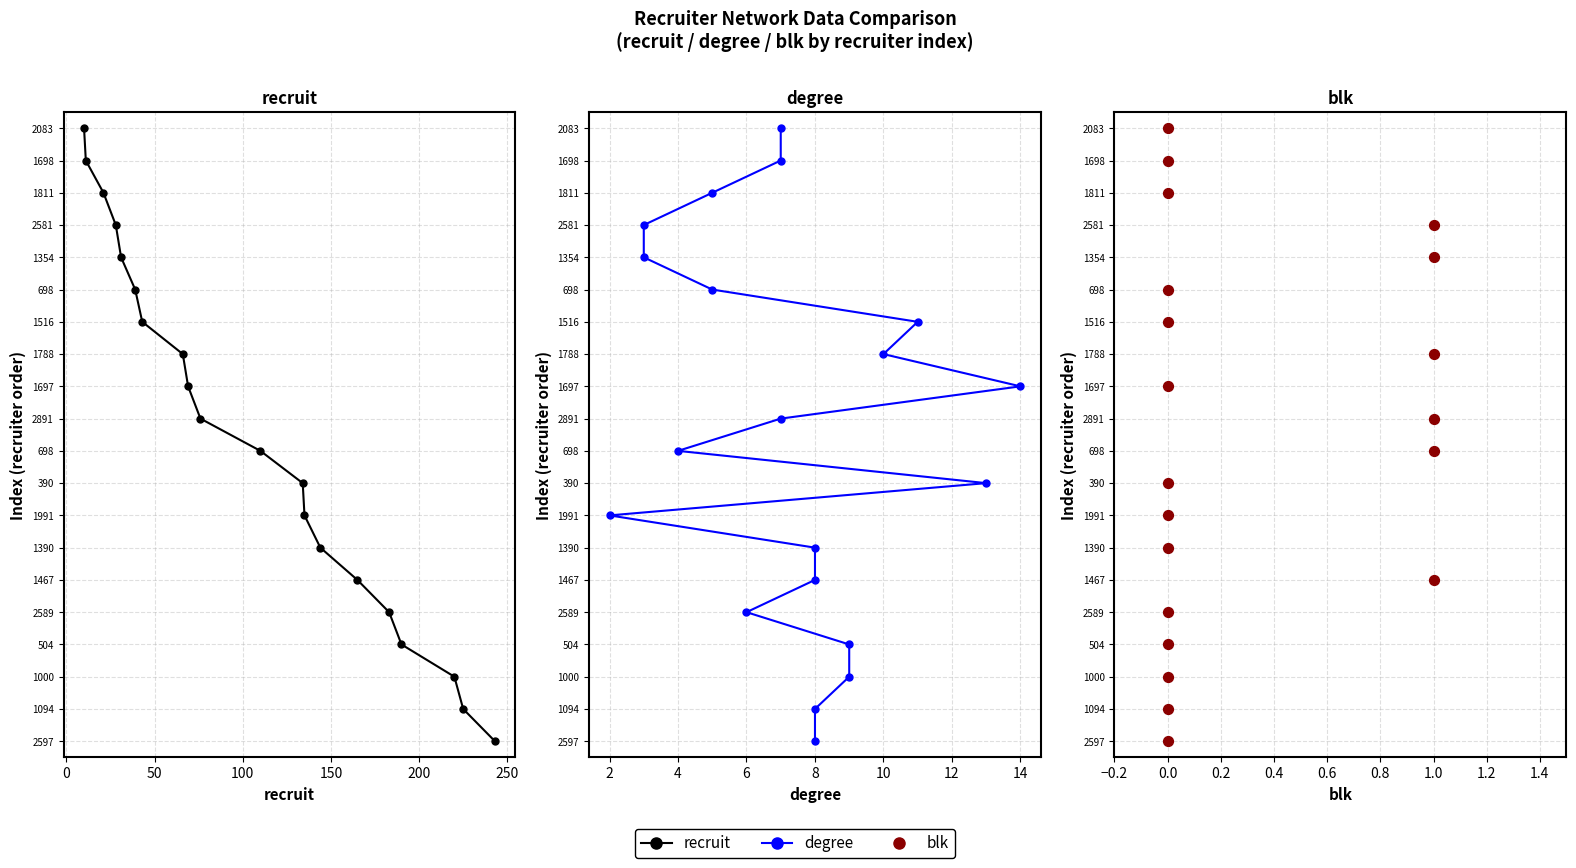

What are all the series names shown in the legend?

recruit, degree, blk